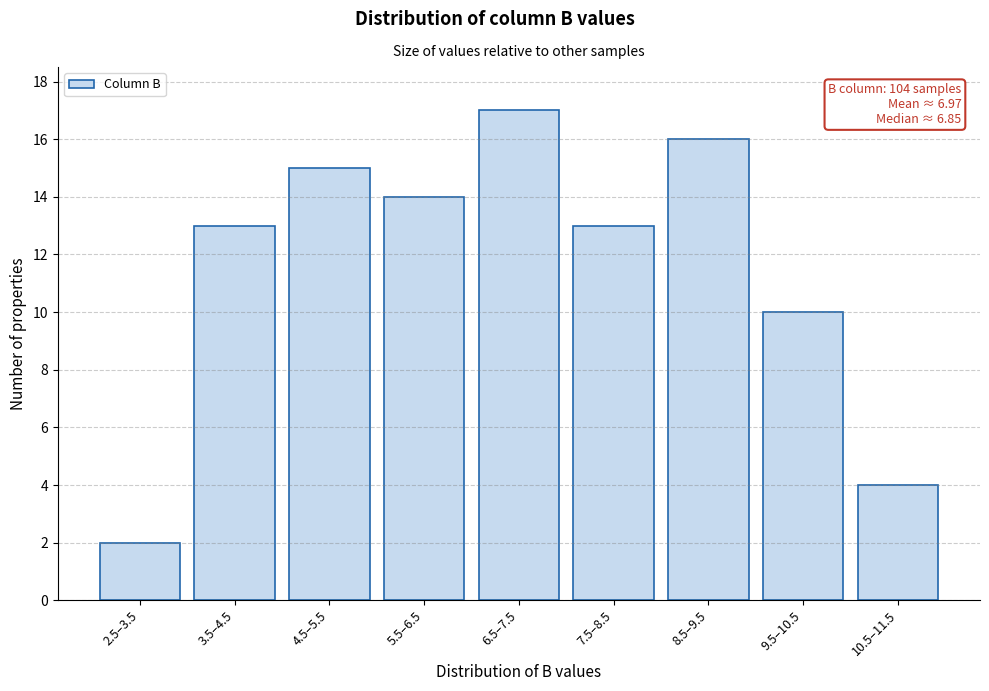

Reading left to right, extract all data points from this chart.

2.5–3.5=2	3.5–4.5=13	4.5–5.5=15	5.5–6.5=14	6.5–7.5=17	7.5–8.5=13	8.5–9.5=16	9.5–10.5=10	10.5–11.5=4